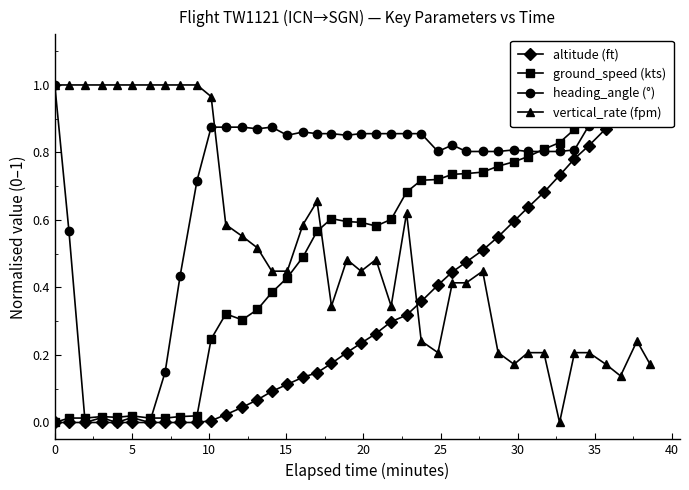

True or false: vertical_rate (fpm) has more than 2 points higher than both neighbors.

True